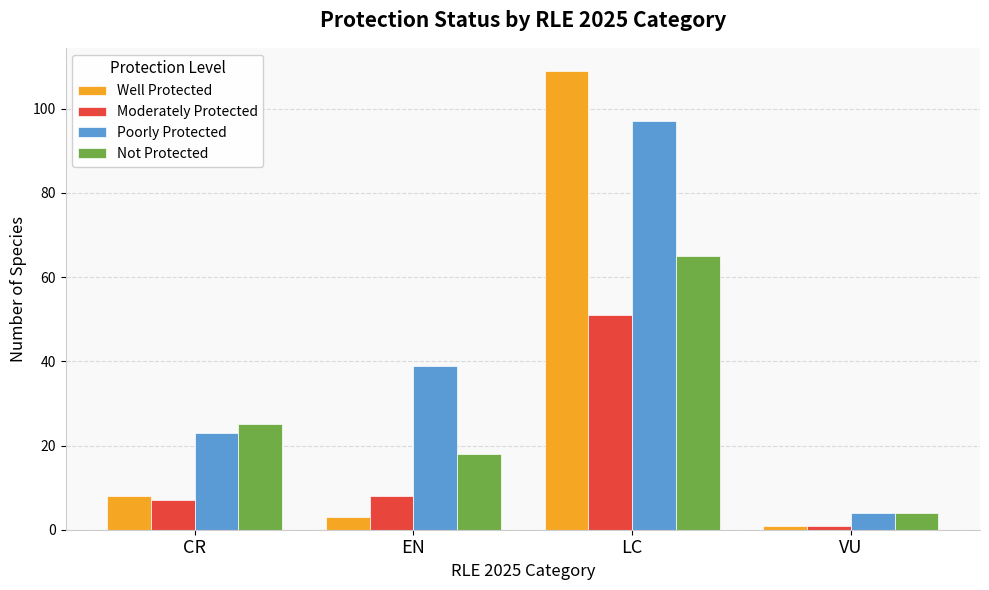

What is the value of the Moderately Protected bar at the 2nd from the left?

8